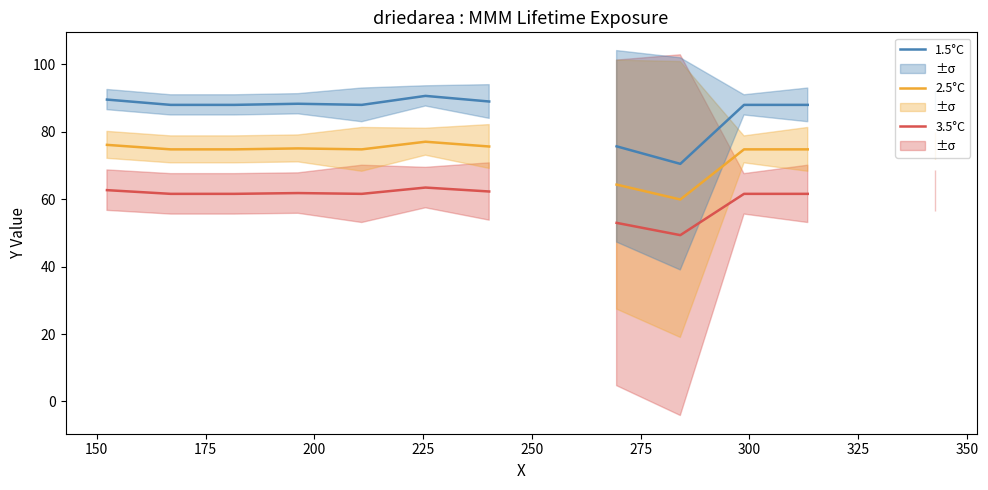

What is the difference between the maximum and minimum values in the 2.5°C series?

17.1